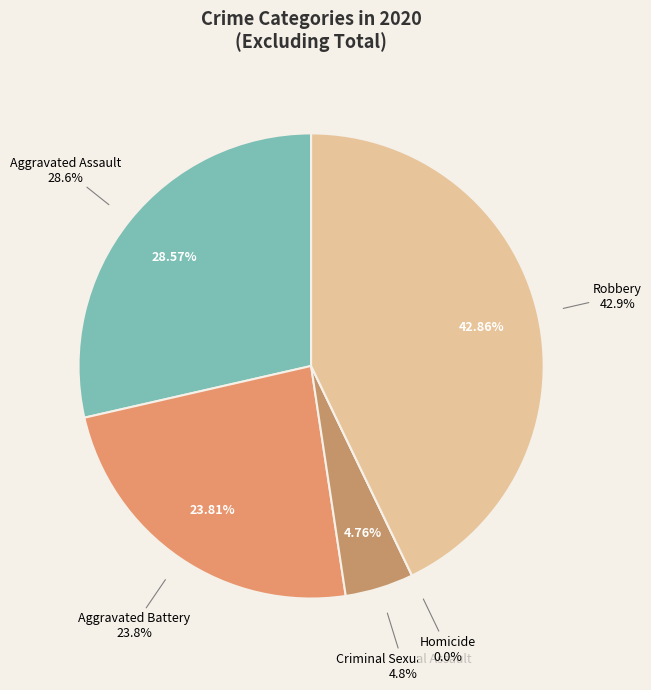

Is Robbery the majority of the pie?

No